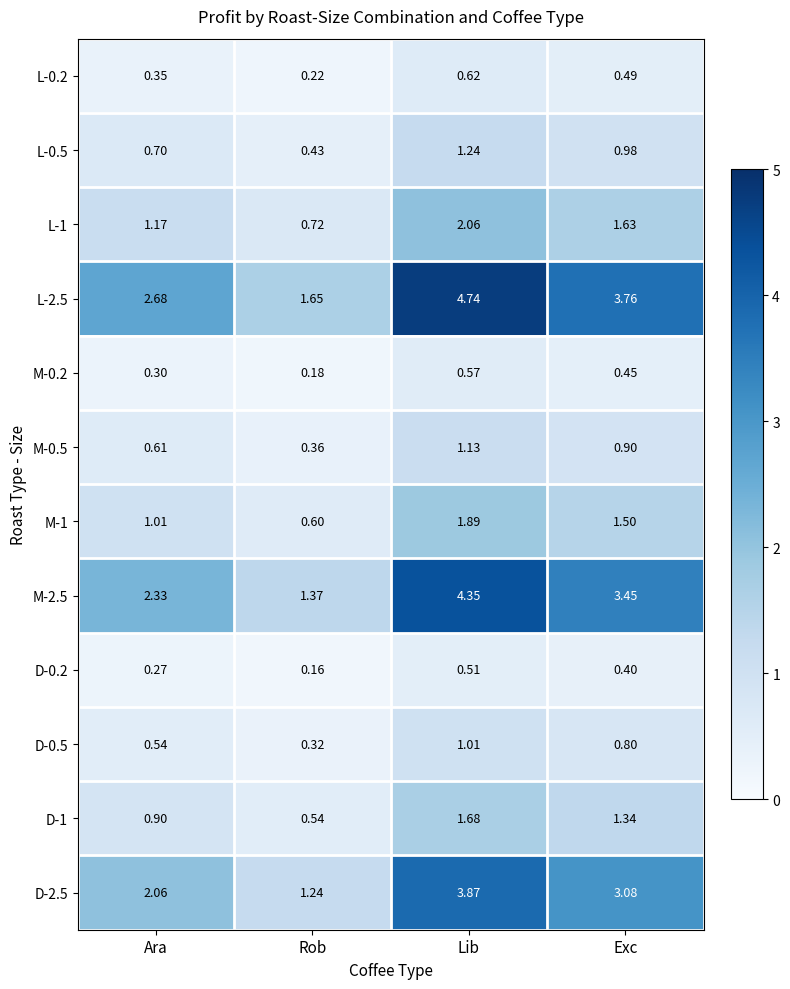

Which category has the highest value across all series?

Lib